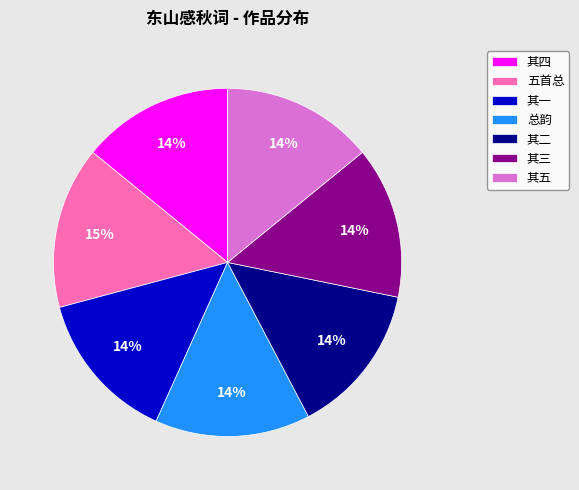

Does 其五 represent more than half of the total?

No